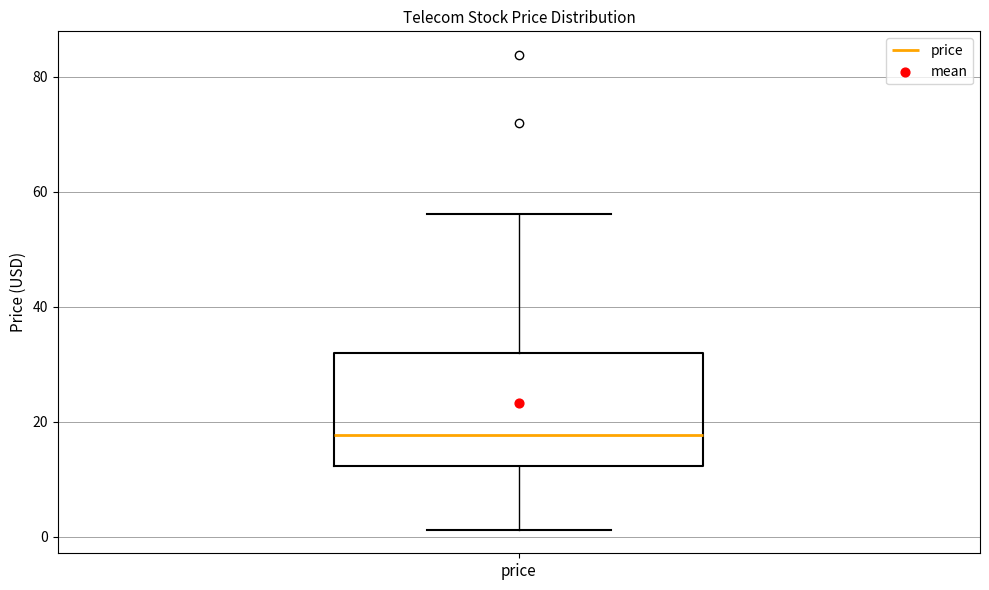

Where does the lower whisker of the box for price end on the y-axis? The values are not printed on the chart, so give them approximately, as read against the axis.

2